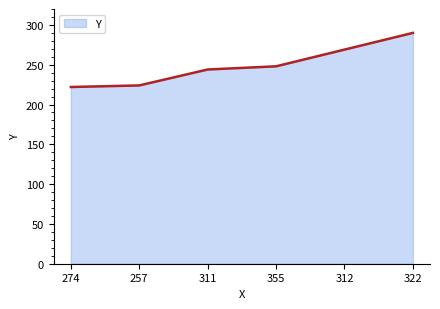

How many lines are shown in the chart?

1